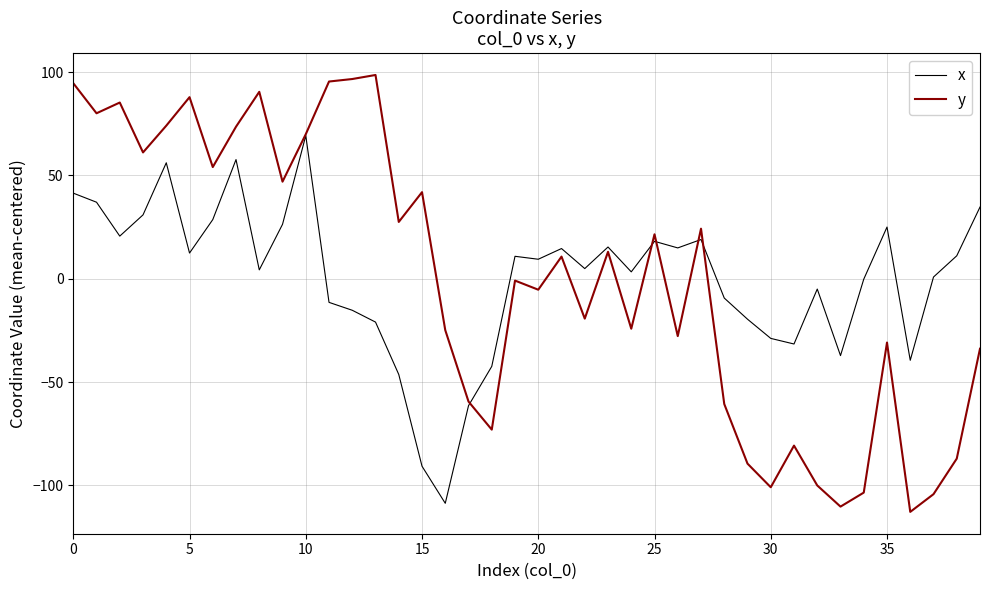

What is the smallest value displayed?

-112.8